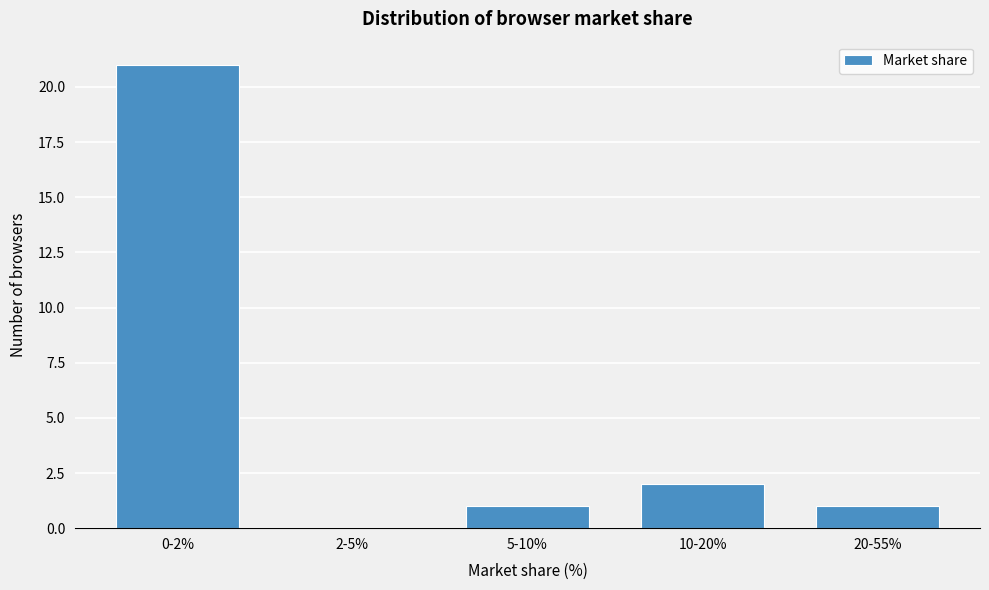

Reading left to right, what are all the values shown in this chart?

0-2%=21	2-5%=0	5-10%=1	10-20%=2	20-55%=1